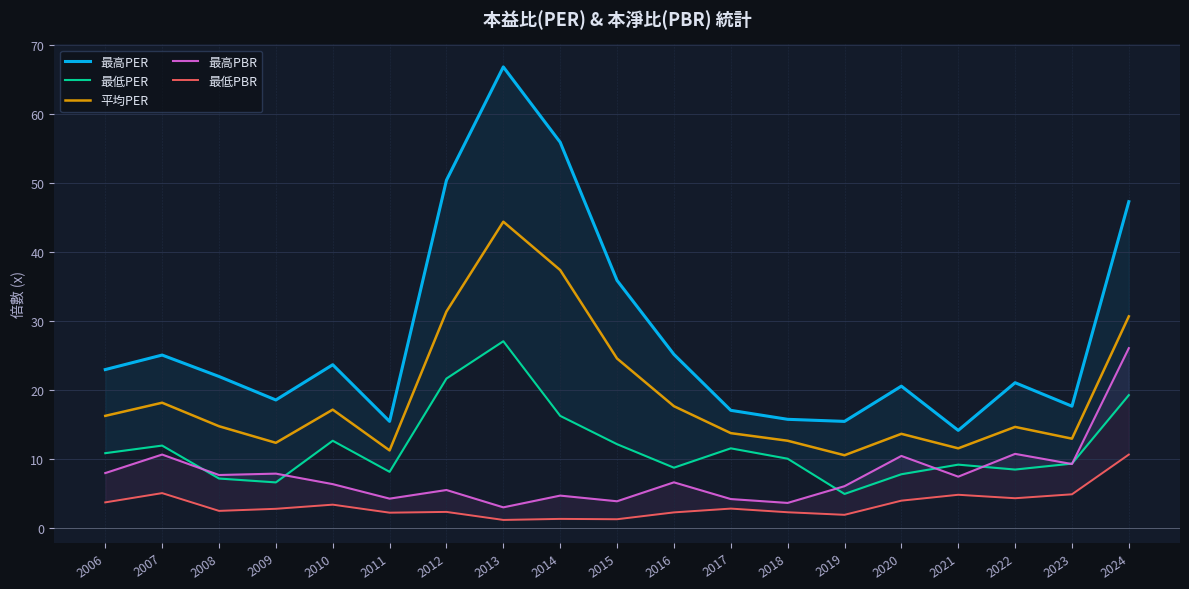

What value does the 最高PER series have at 2020?

20.6